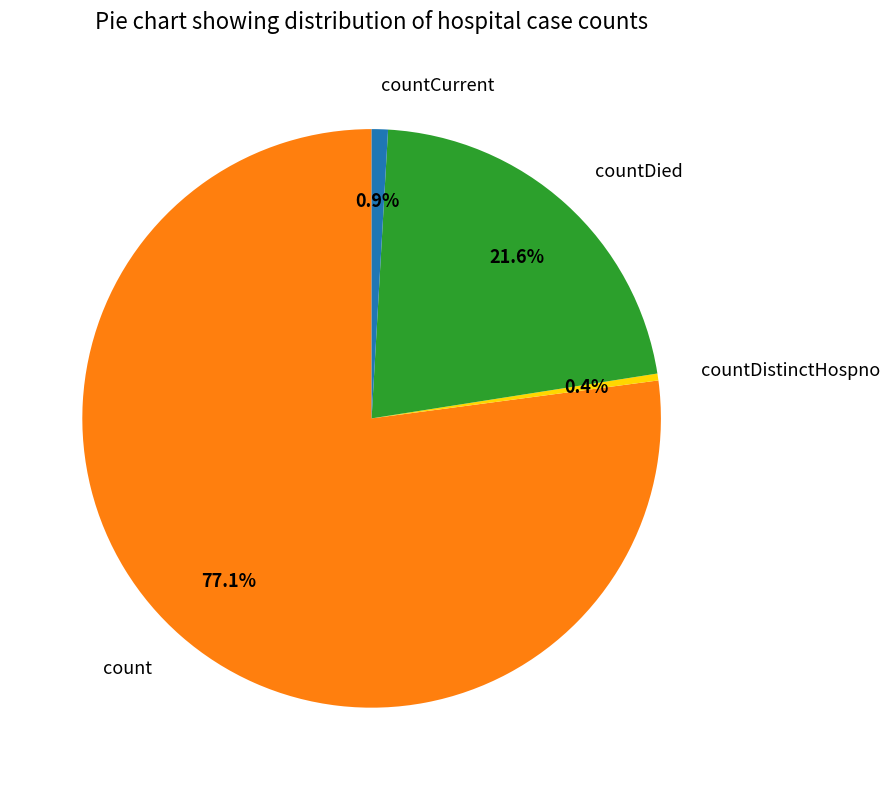

What is the smallest slice in the pie chart?

countDistinctHospno